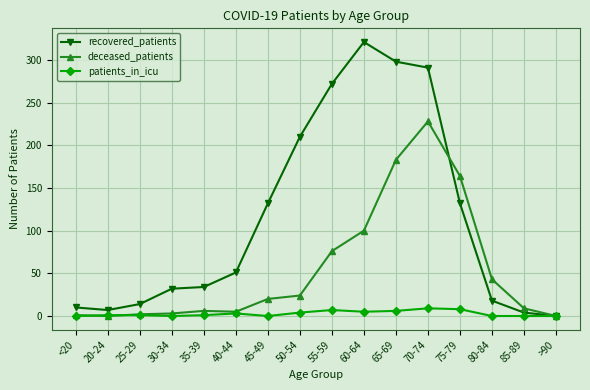

What is the value of the deceased_patients point at the 7th from the left?

20